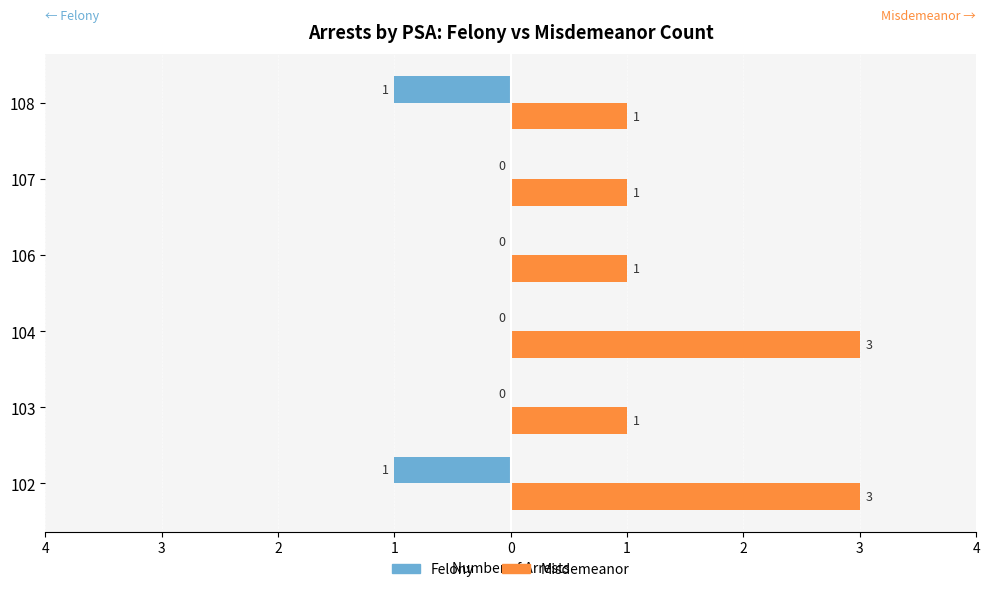

What are all the series names shown in the legend?

Felony, Misdemeanor